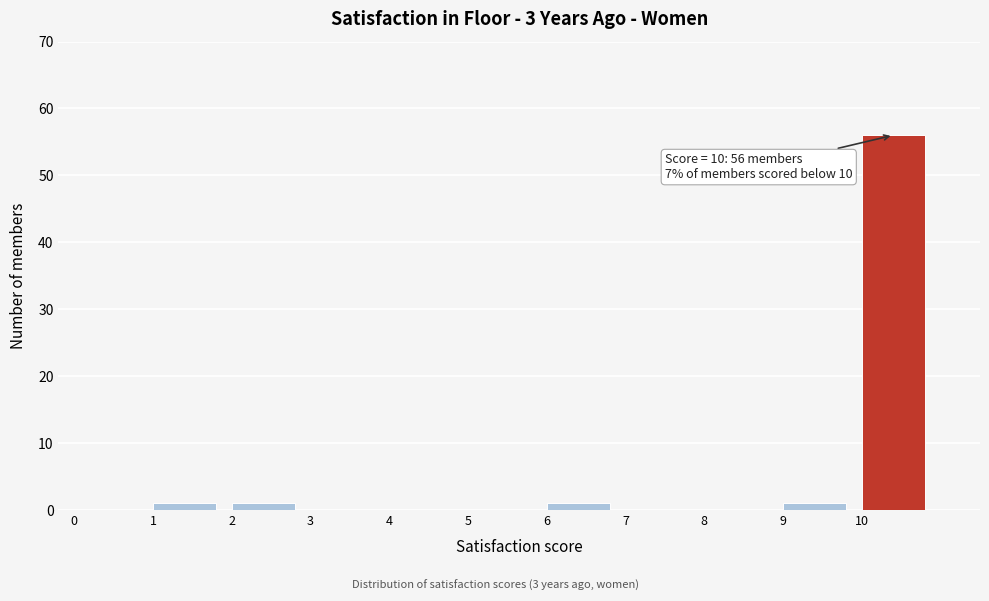

Over which range of the x-axis is the bar tallest?

10 to 11